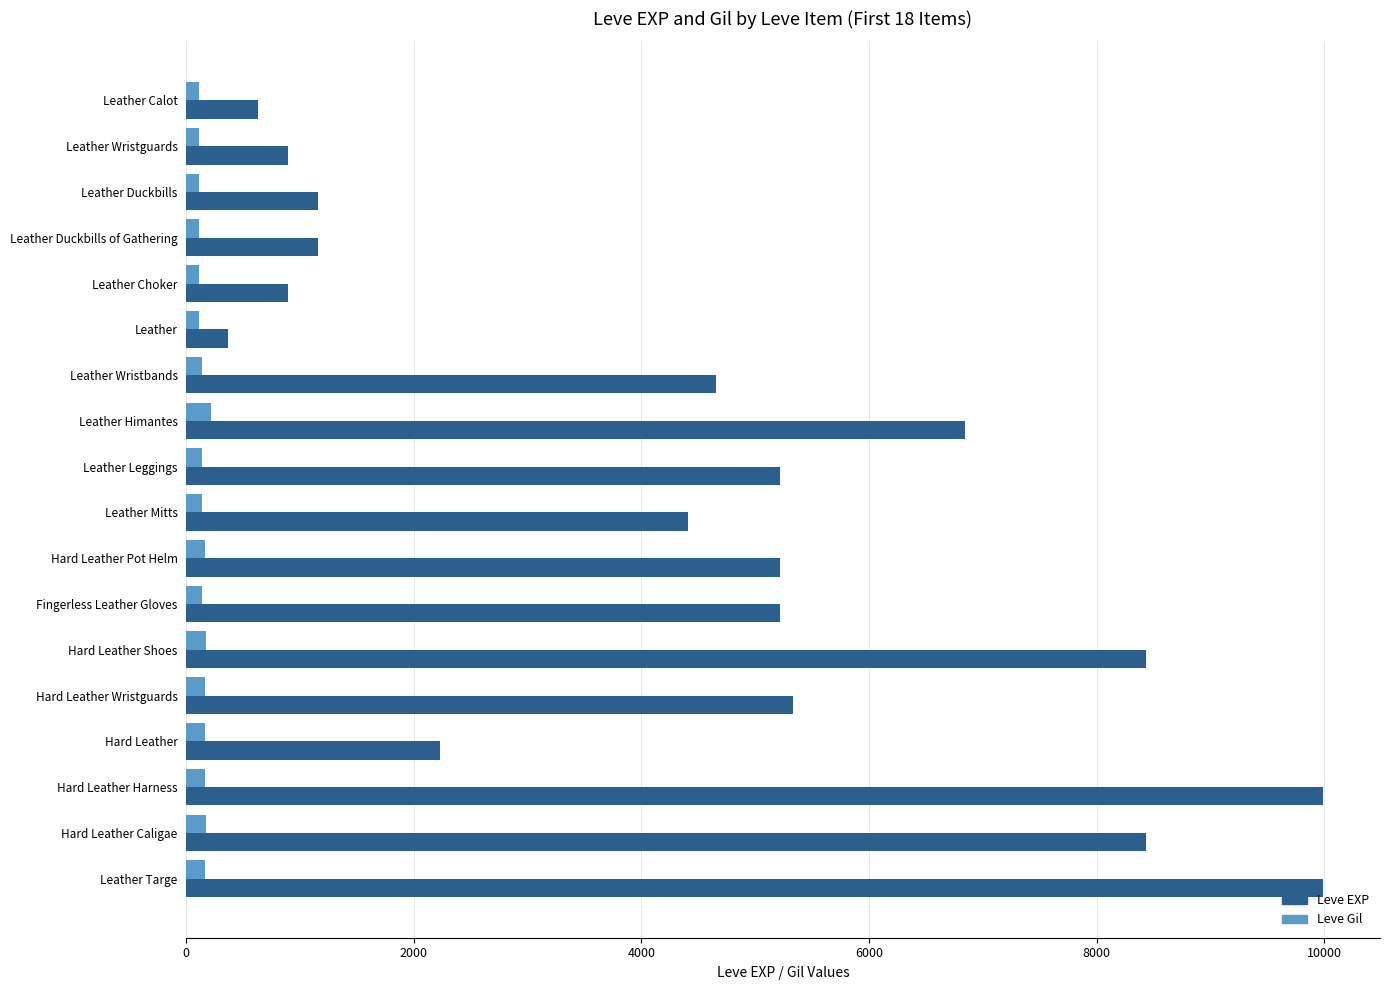

What is the difference between the maximum and minimum values in the Leve EXP series?

9620